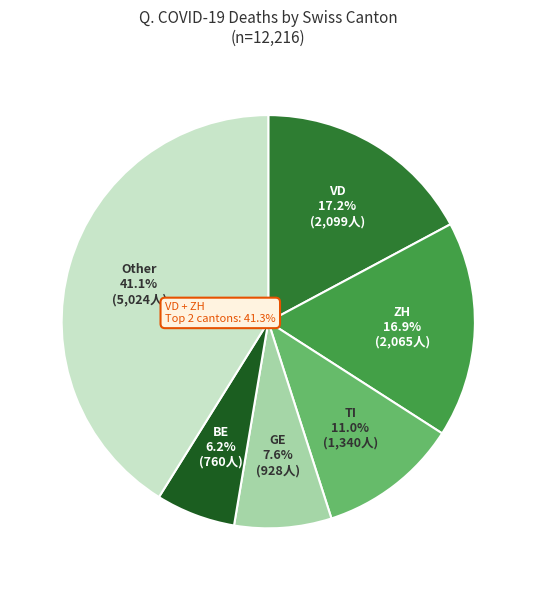

Is there any slice that represents more than half of the pie?

No